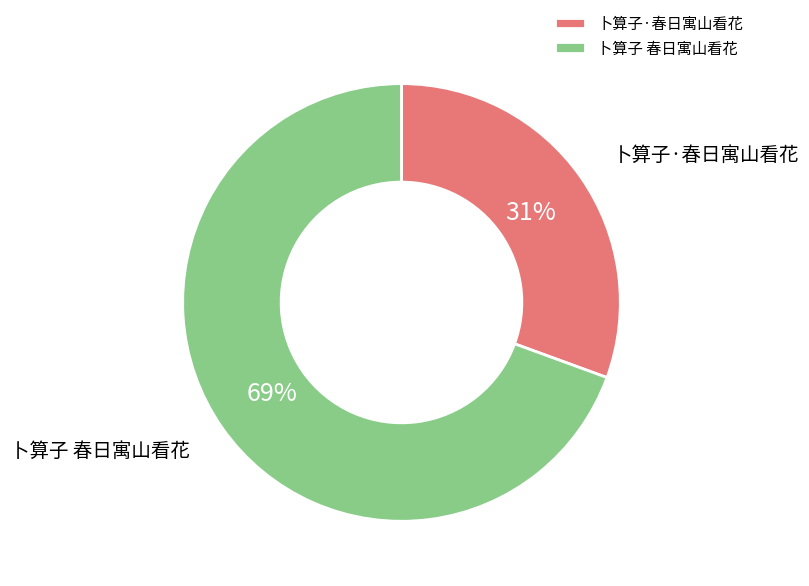

Is there a majority slice in this chart?

Yes